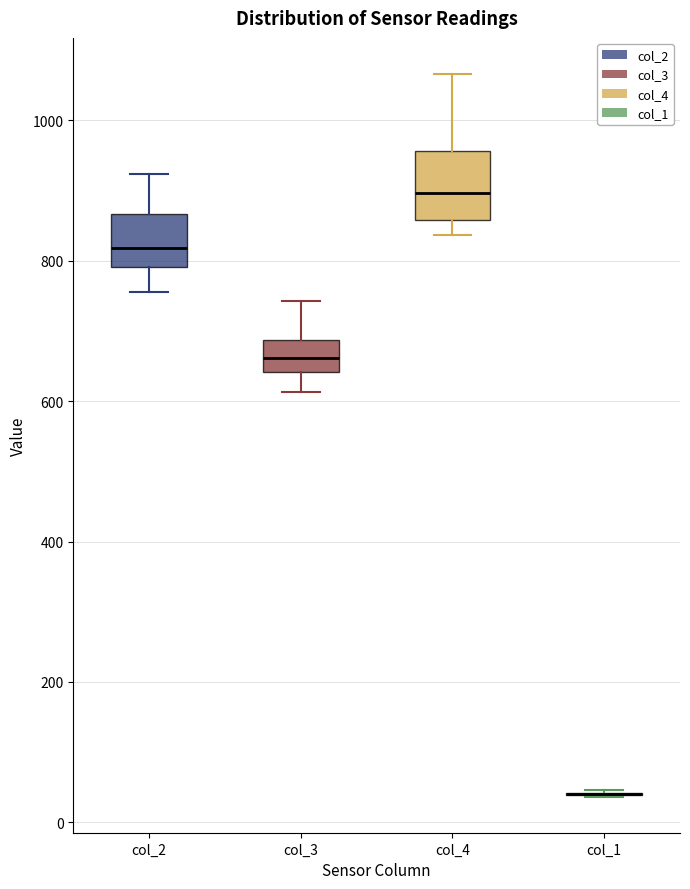

Comparing the boxes themselves (not the whiskers), which one is the tallest?

col_4